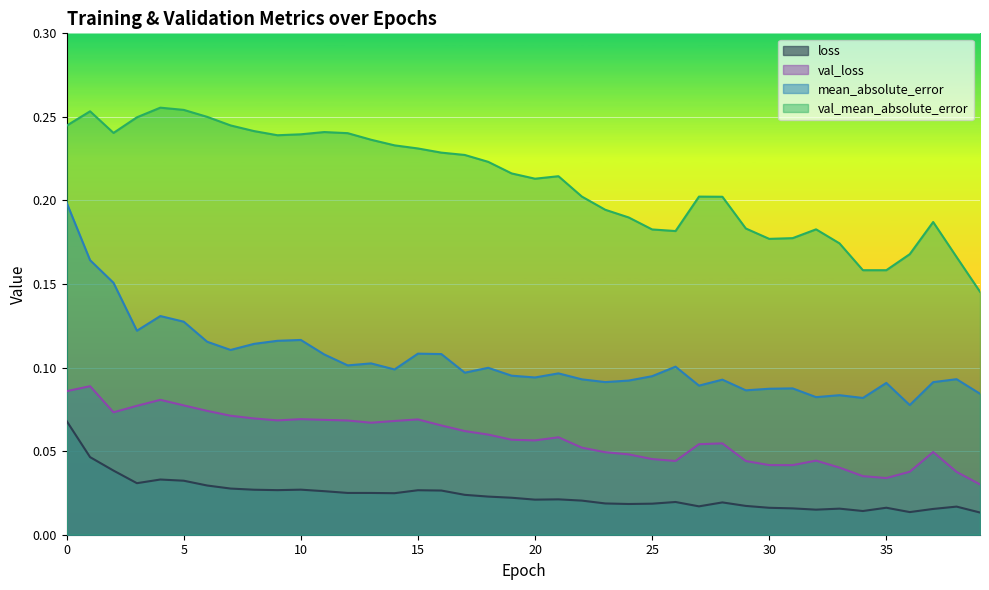

At 9, list the series in order from smallest to largest.

loss, val_loss, mean_absolute_error, val_mean_absolute_error